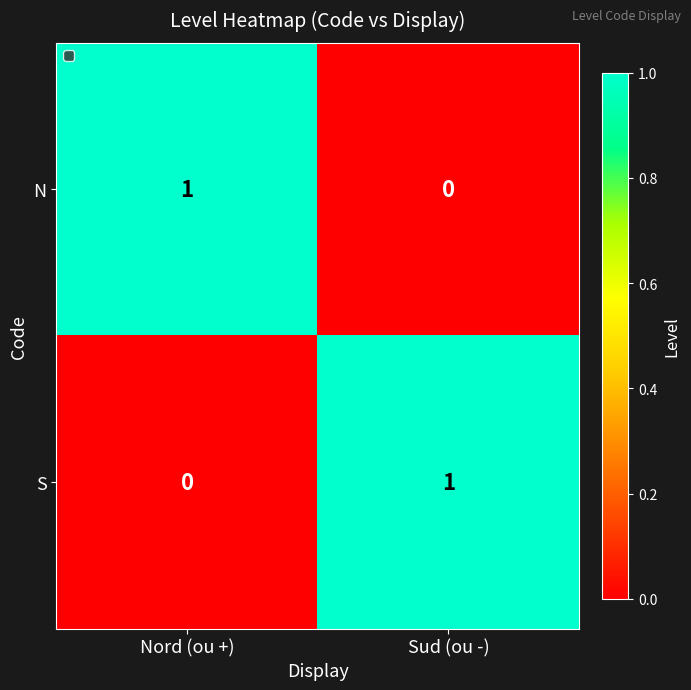

Rank the series at Nord (ou +) from highest to lowest value.

N, S